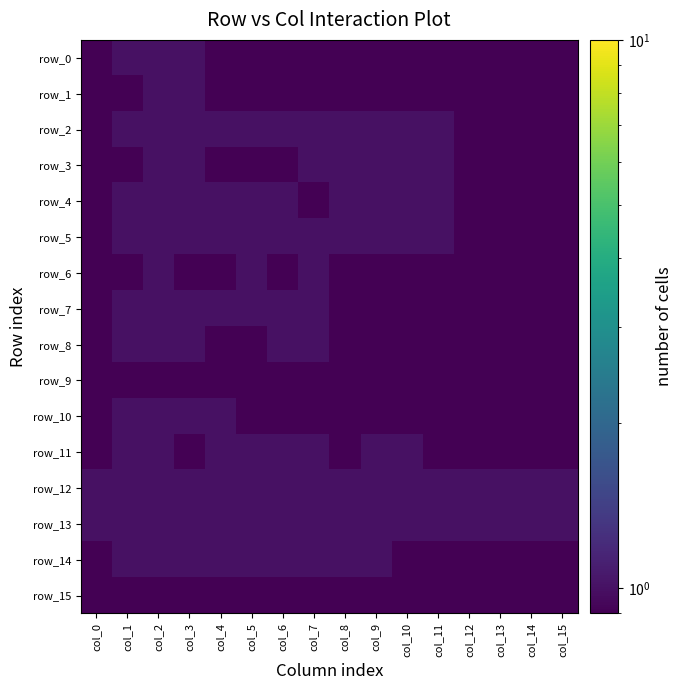

The row_6 series shows 0.1 at col_14. True or false?

True